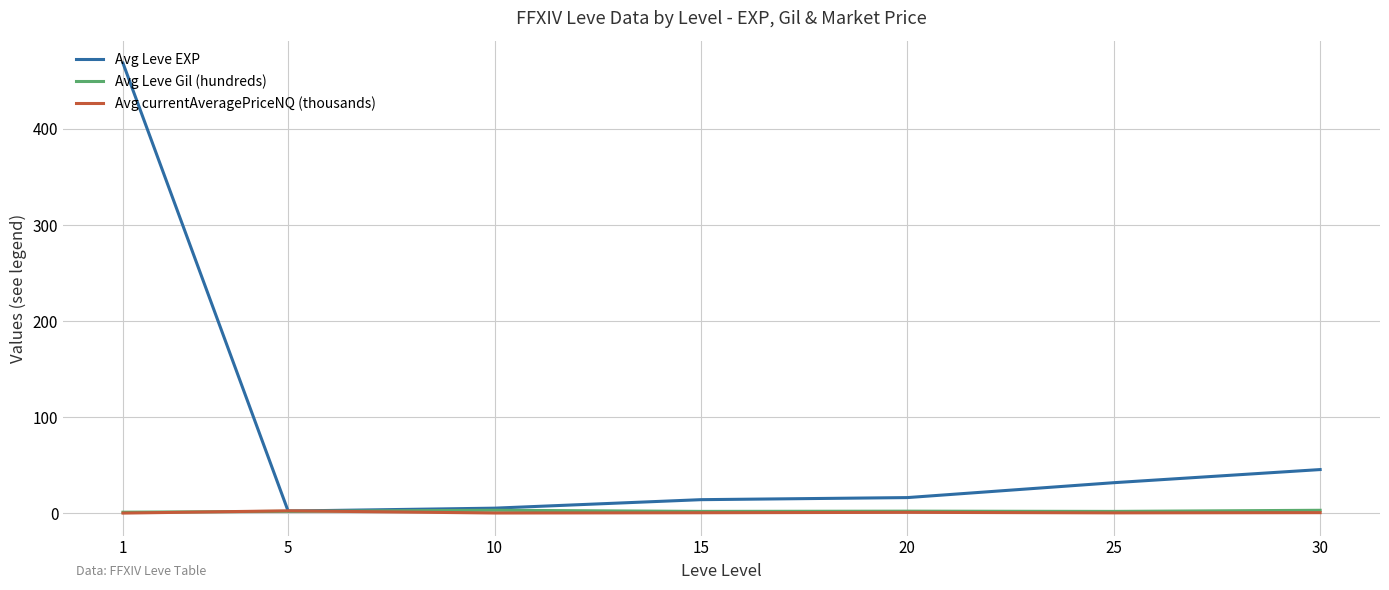

What is the average value of the Avg currentAveragePriceNQ (thousands) series?

0.8